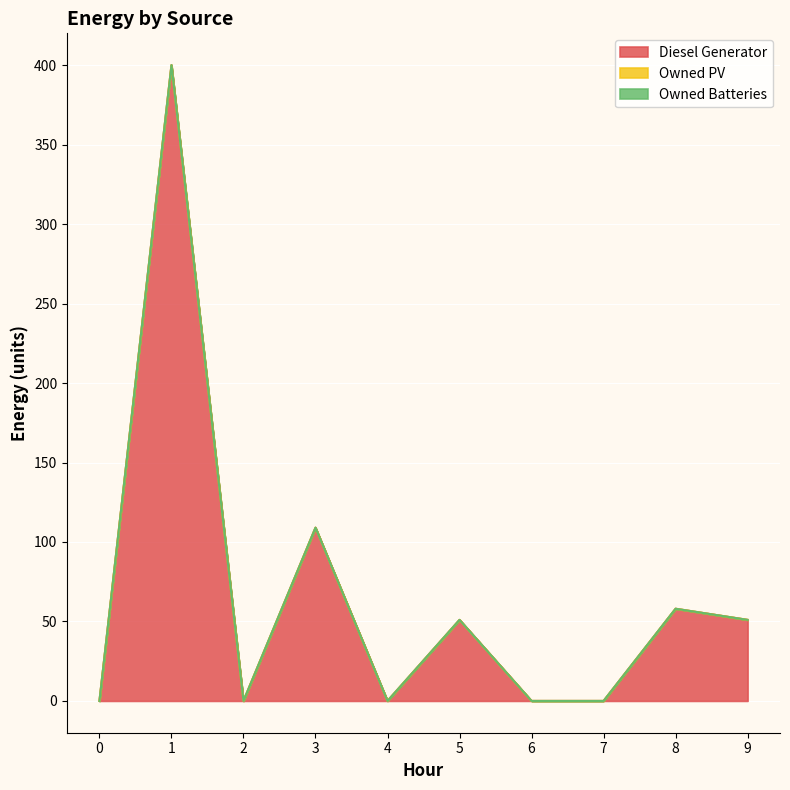

The Diesel Generator series shows 42 at 3. True or false?

False